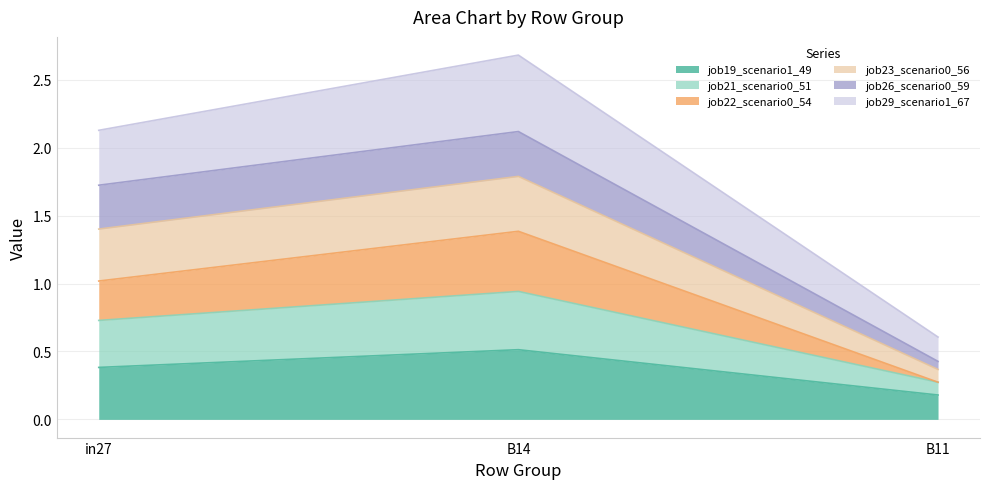

The job19_scenario1_49 series shows 0.5 at B14. True or false?

True